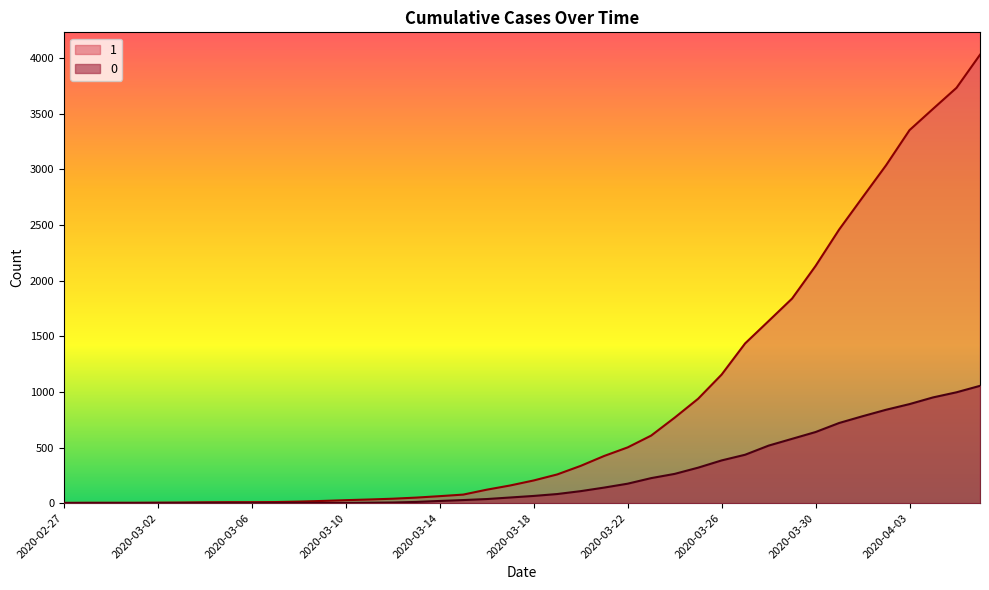

At how many categories does at least one series exceed 3792?

1